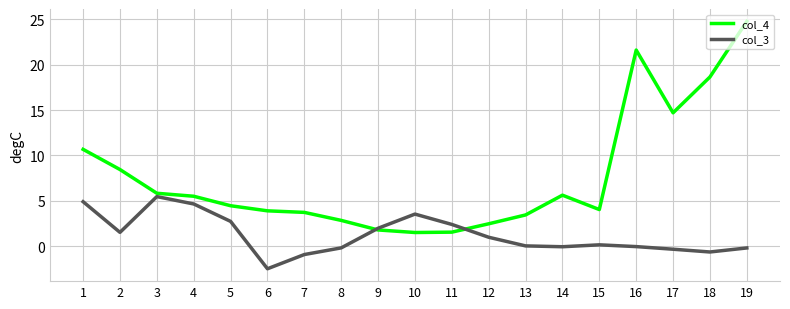

What is the total value across all series at 8?

2.6